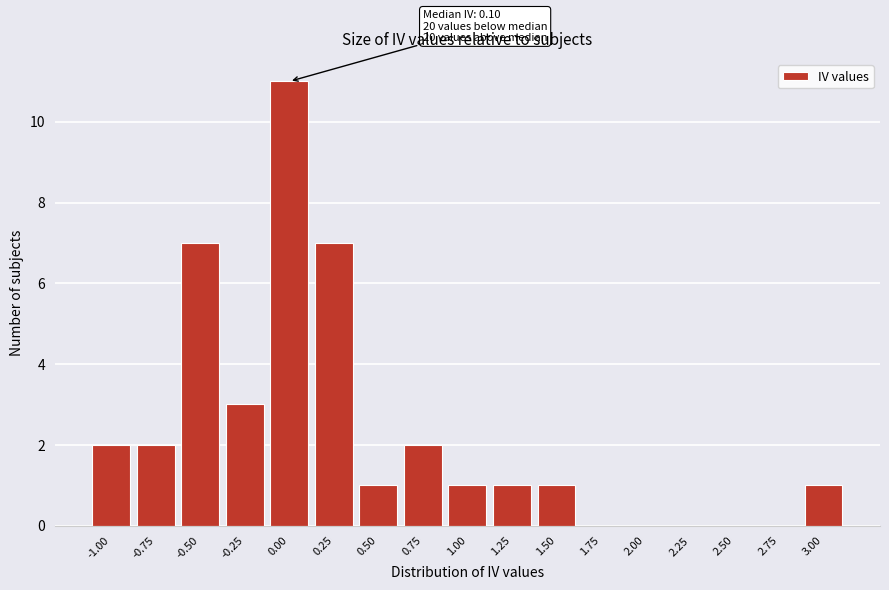

Reading left to right, extract all data points from this chart.

-1.00=2	-0.75=2	-0.50=7	-0.25=3	0.00=11	0.25=7	0.50=1	0.75=2	1.00=1	1.25=1	1.50=1	1.75=0	2.00=0	2.25=0	2.50=0	2.75=0	3.00=1